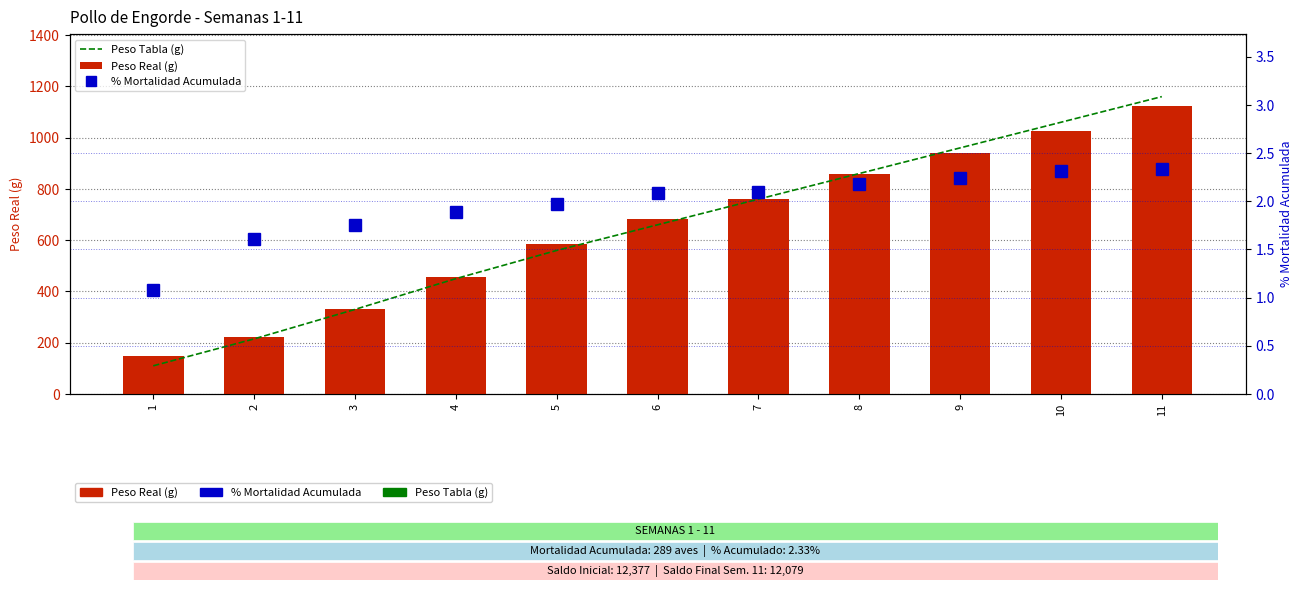

Read the % Mortalidad Acumulada value at 9.

2.2